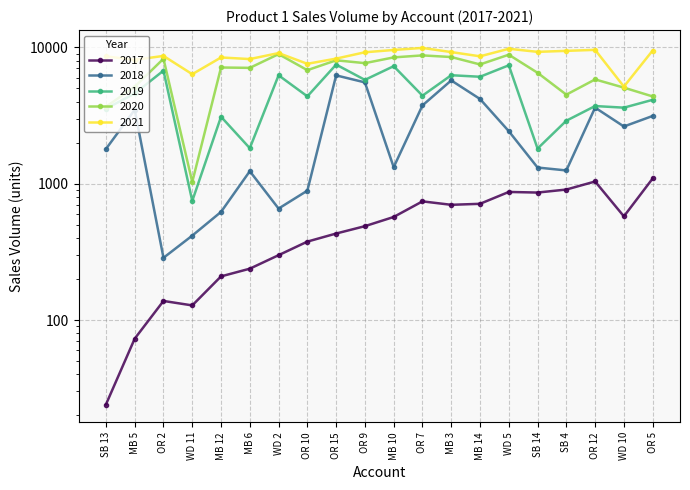

Which category has the lowest value in the 2020 series?

WD 11